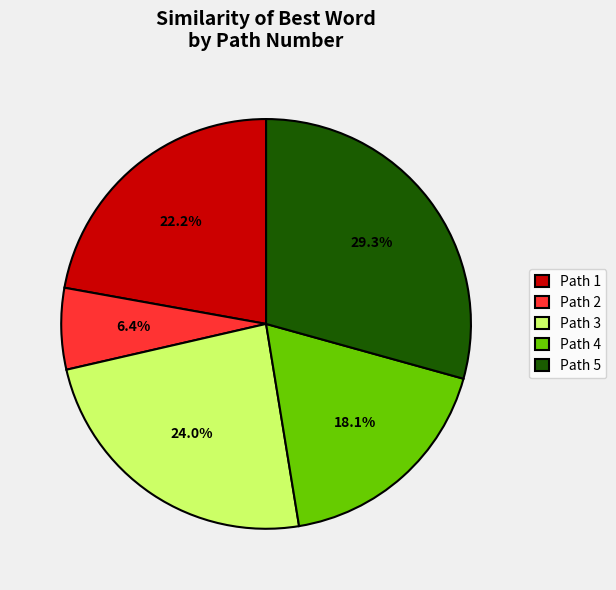

What is the largest slice in the pie chart?

Path 5